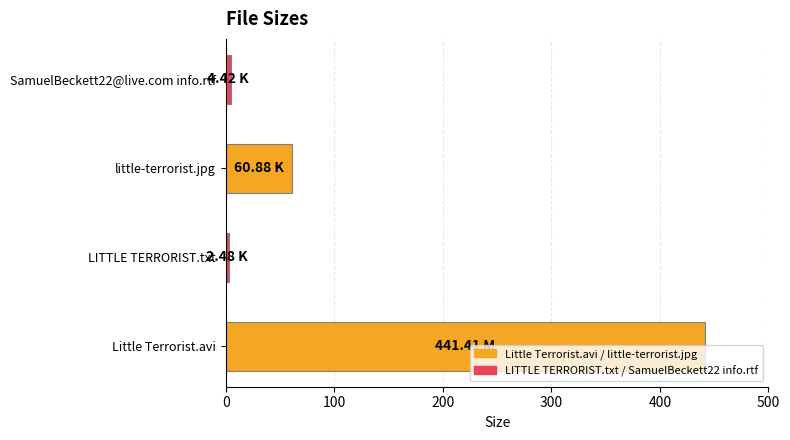

Where is the data nearest to the value 221?

little-terrorist.jpg